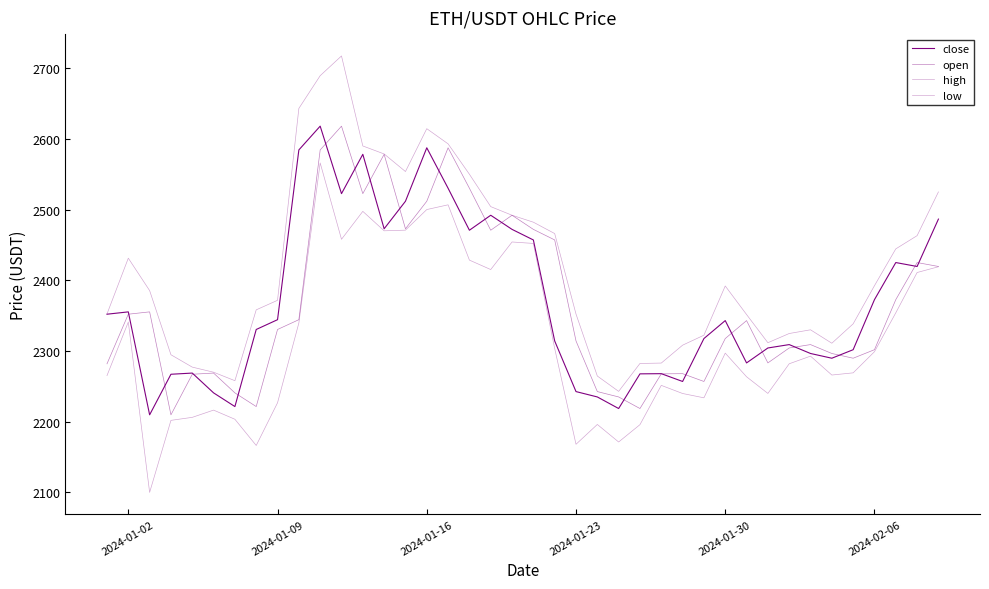

What is the highest value of the high series?

2717.3